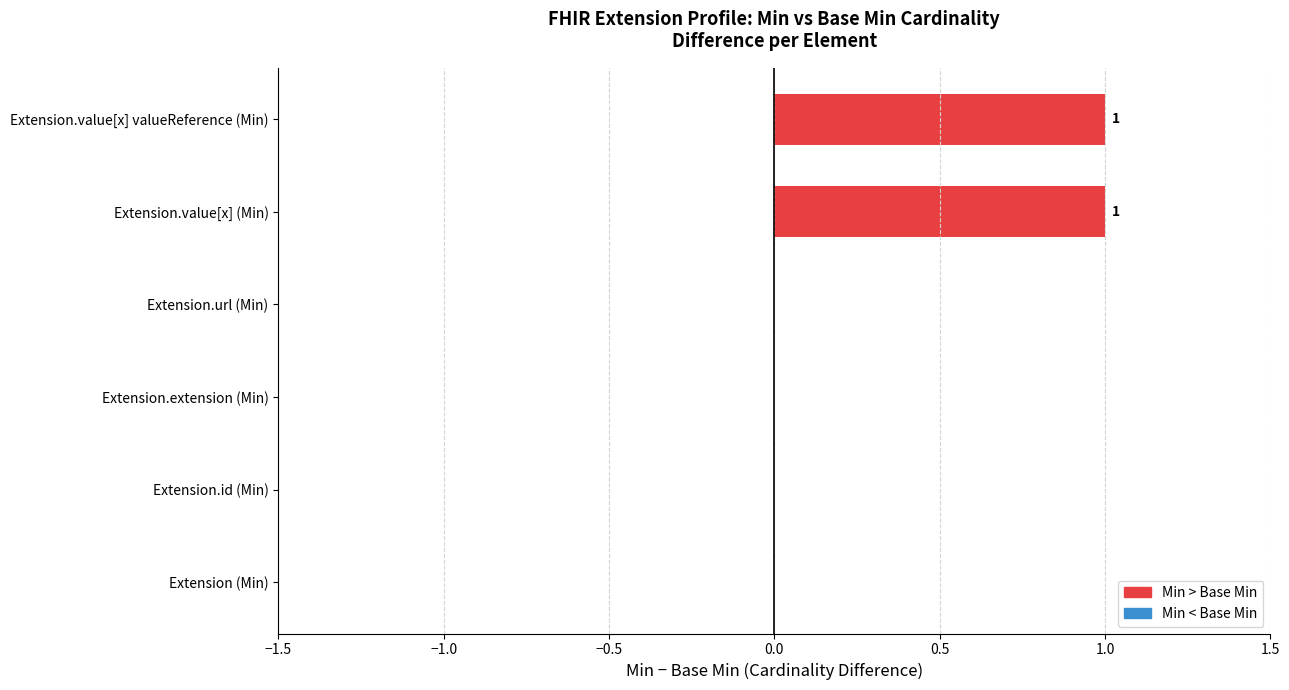

How many categories are shown in the chart?

6